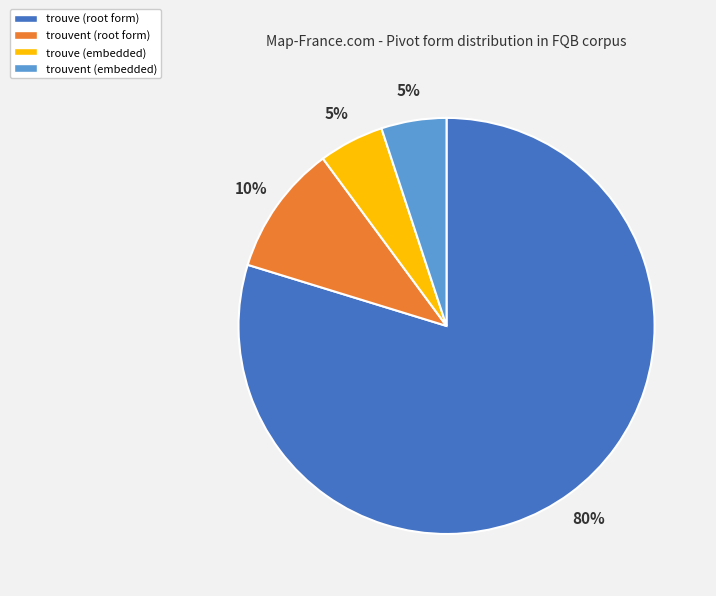

Count the number of slices in the pie.

4